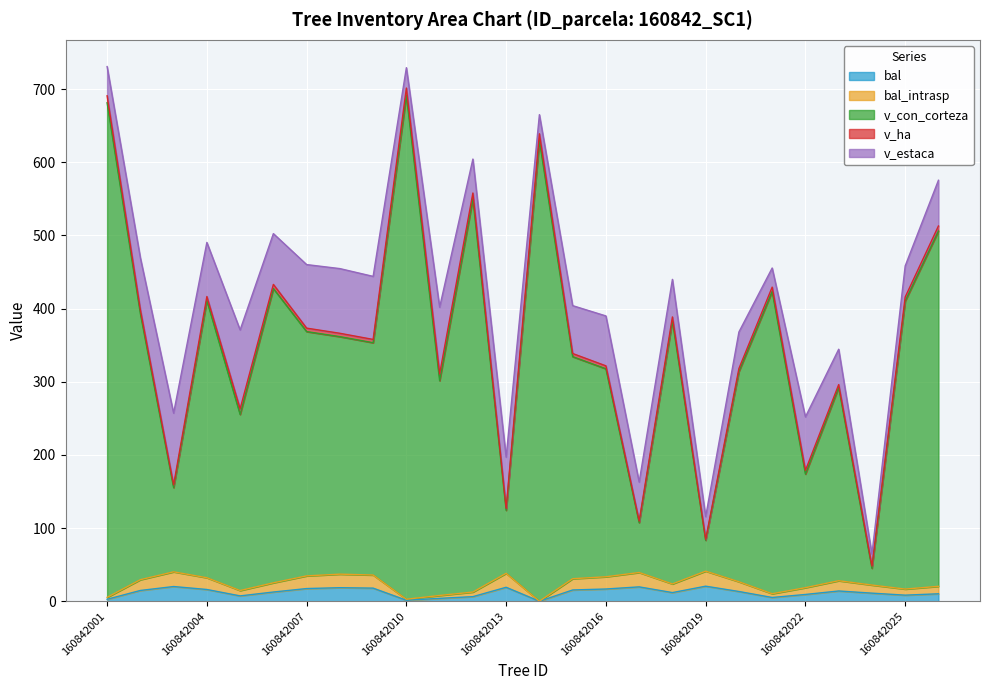

Does the chart display data point markers on the line(s)?

No